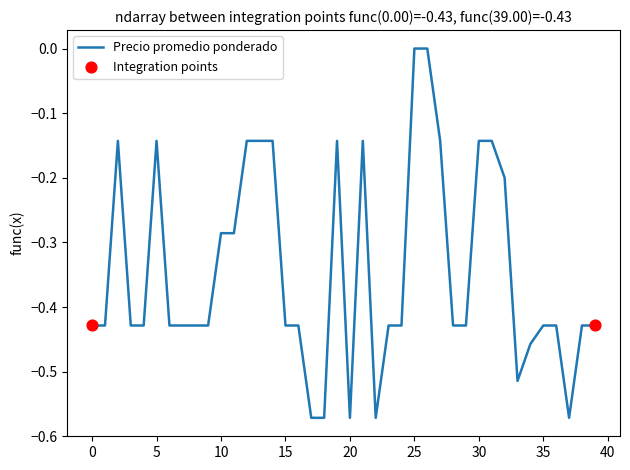

What is the difference between the maximum and minimum values?

0.6